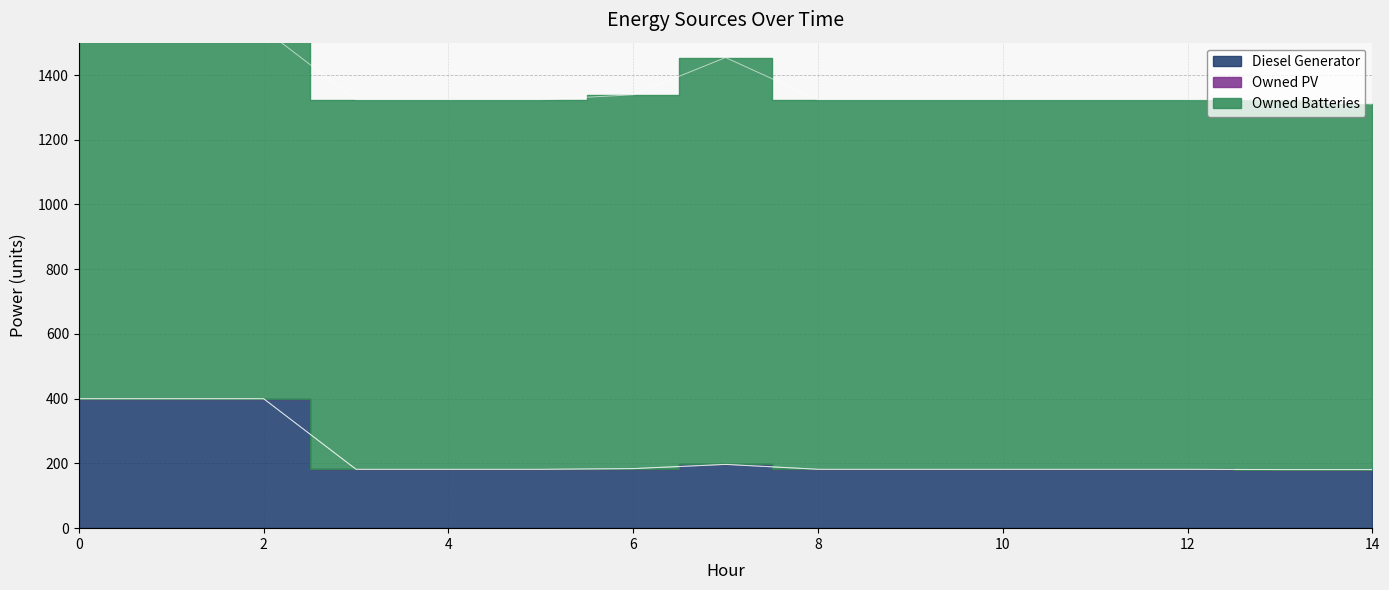

What is the highest value of the Owned Batteries series?

1257